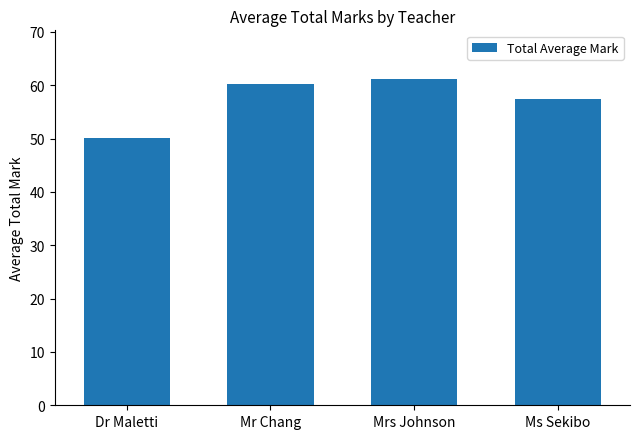

How many data points are above 60?

2